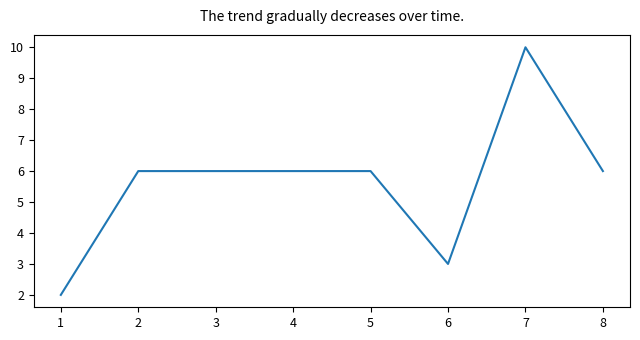

What is the maximum value shown in the chart?

10